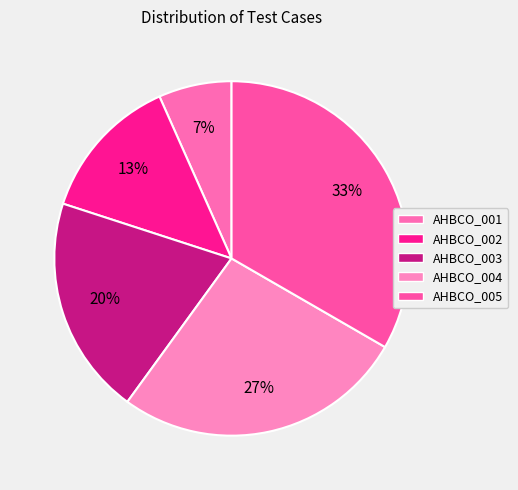

How many slices are in this pie chart?

5